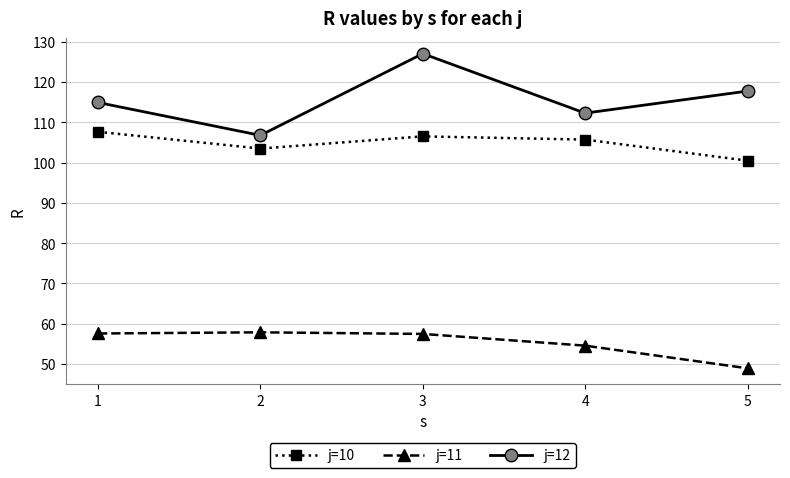

What is the value of the j=10 point at the 2nd from the left?

103.5